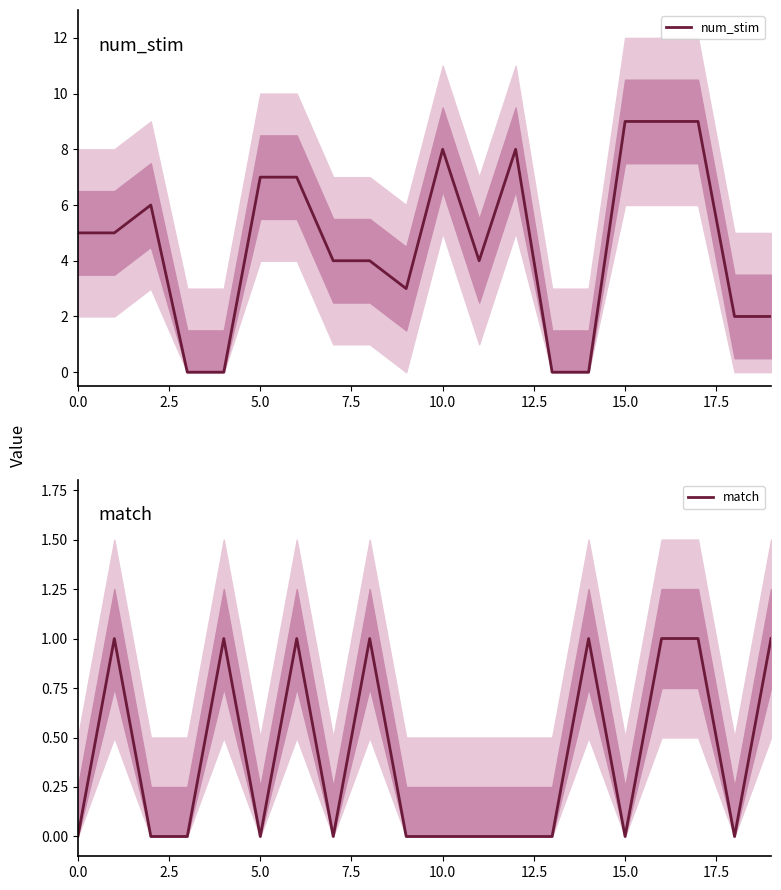

What is the highest value of the num_stim series?

9